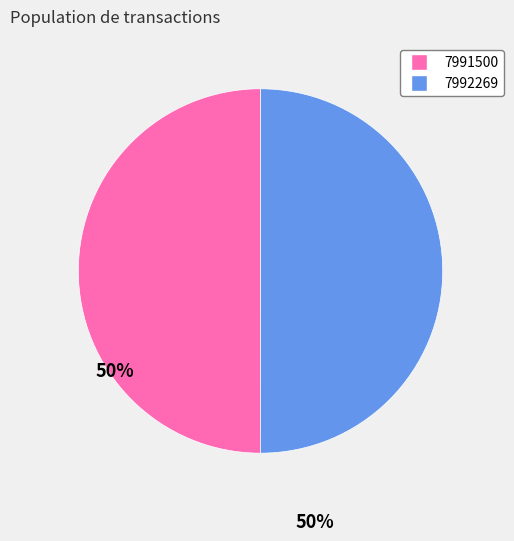

Is it true that 7991500 is 50% of the pie?

True